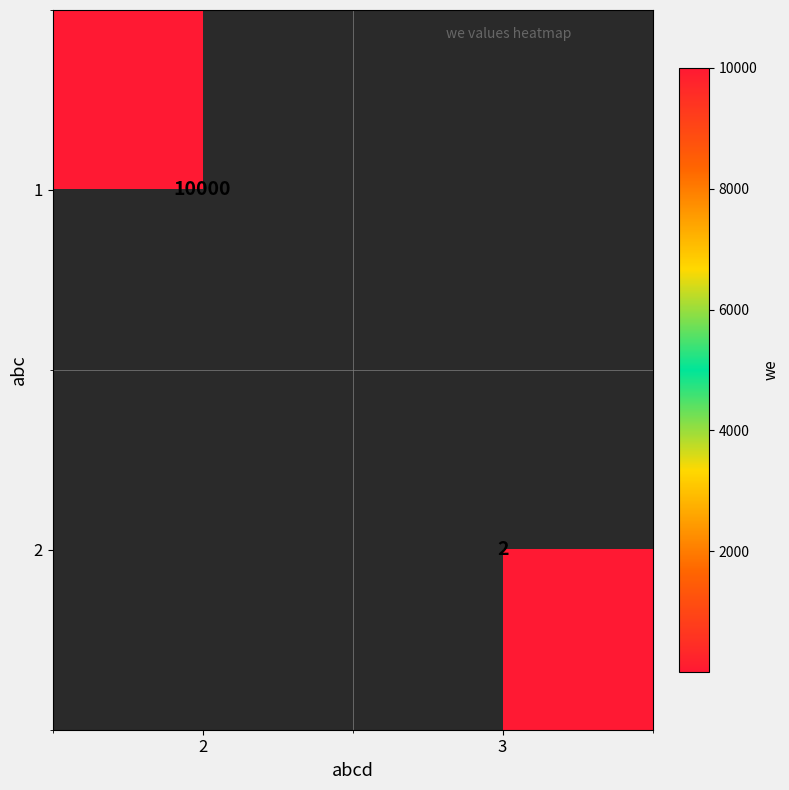

How many distinct data groups are displayed?

2